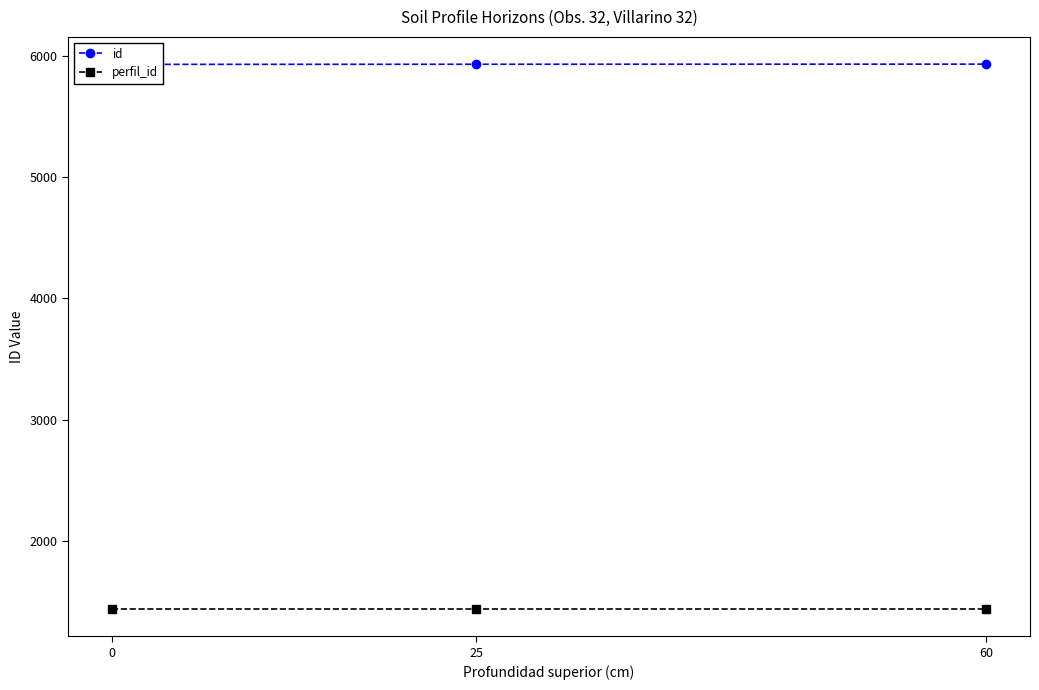

What is the maximum value shown in the chart?

5931